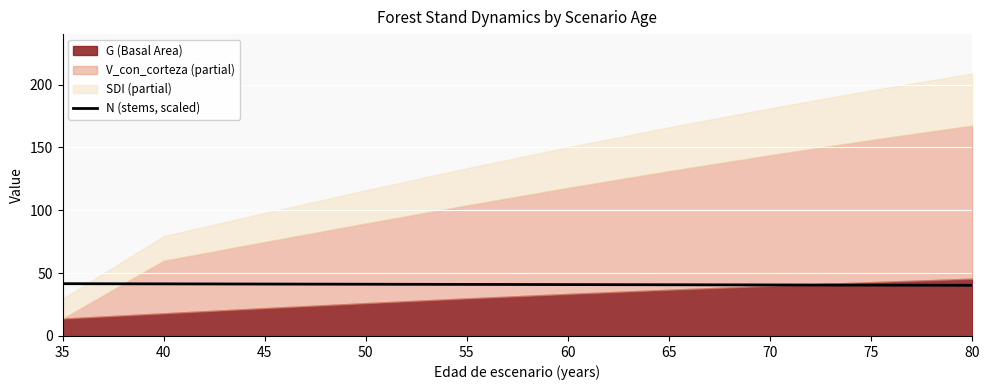

The value of N (stems, scaled) at 60 is 8.4. True or false?

False